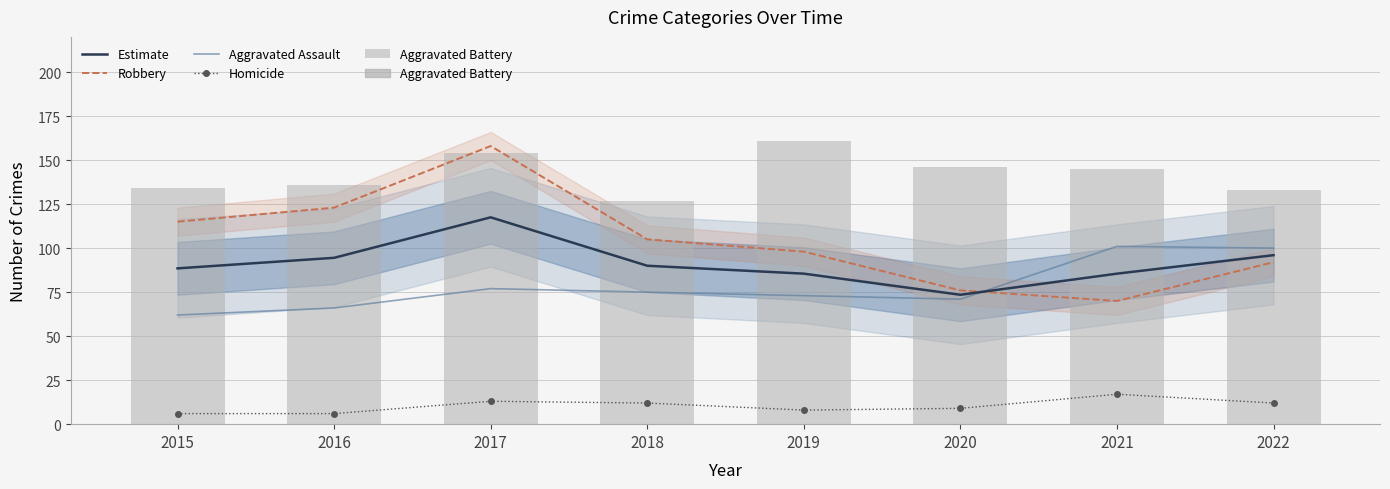

At 2018, list the series in order from largest to smallest.

Aggravated Battery, Robbery, Estimate, Aggravated Assault, Homicide